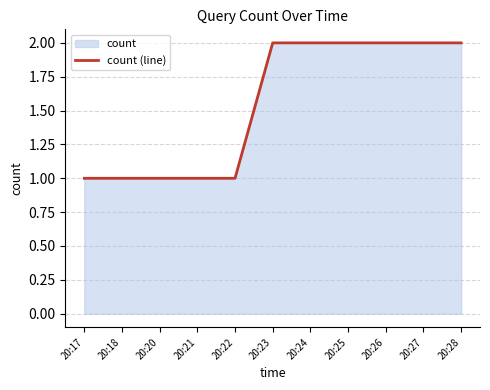

Where is the data nearest to the value 1?

20:17